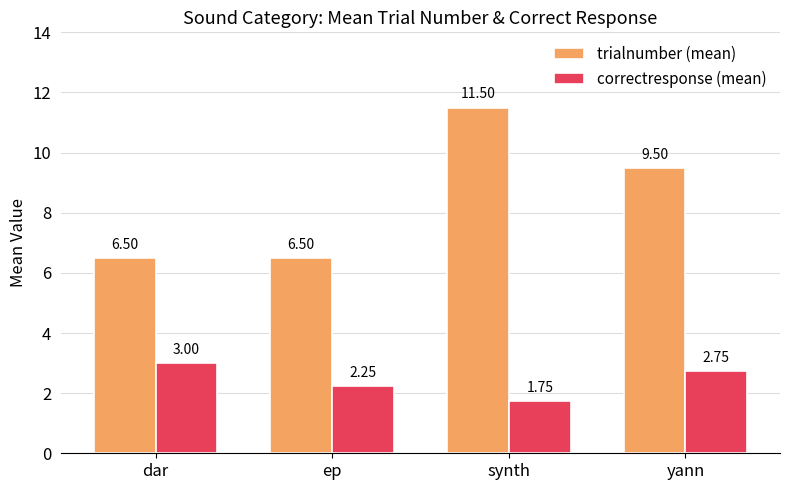

Is it true that correctresponse (mean) equals 0.5 at ep?

False